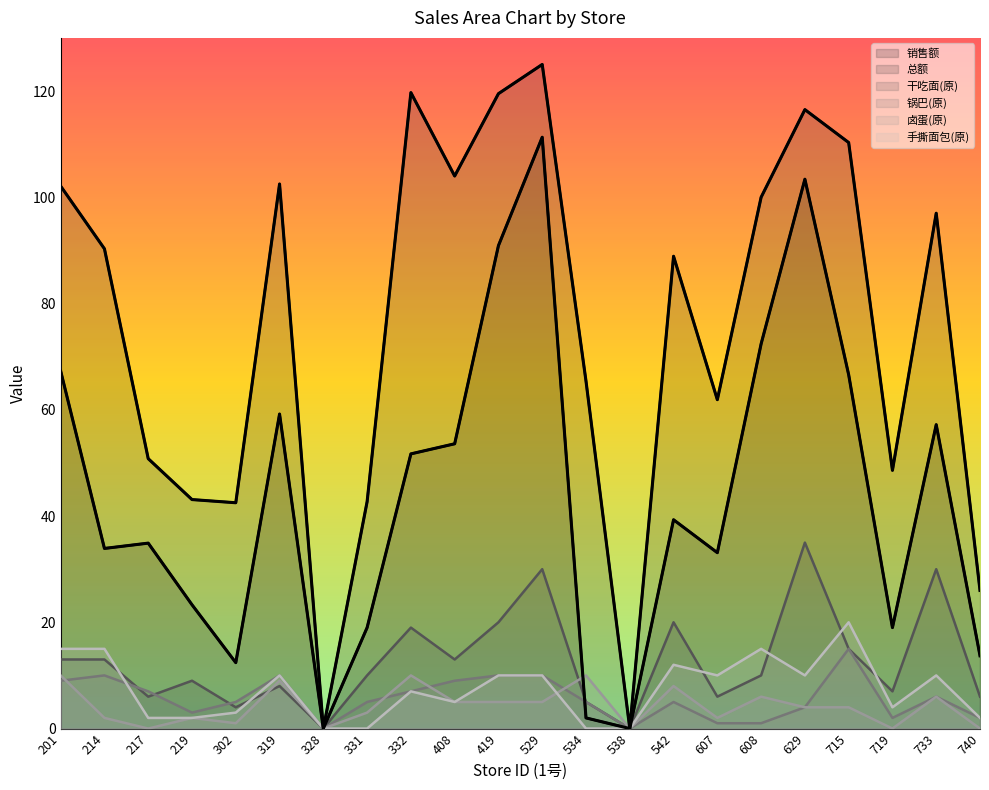

How many positive values does the 干吃面(原) series have?

20